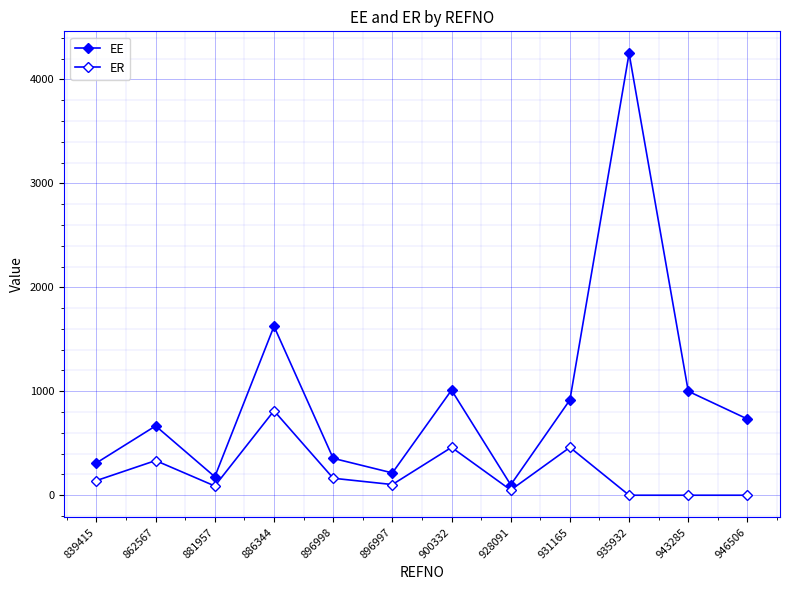

How many categories are shown in the chart?

12